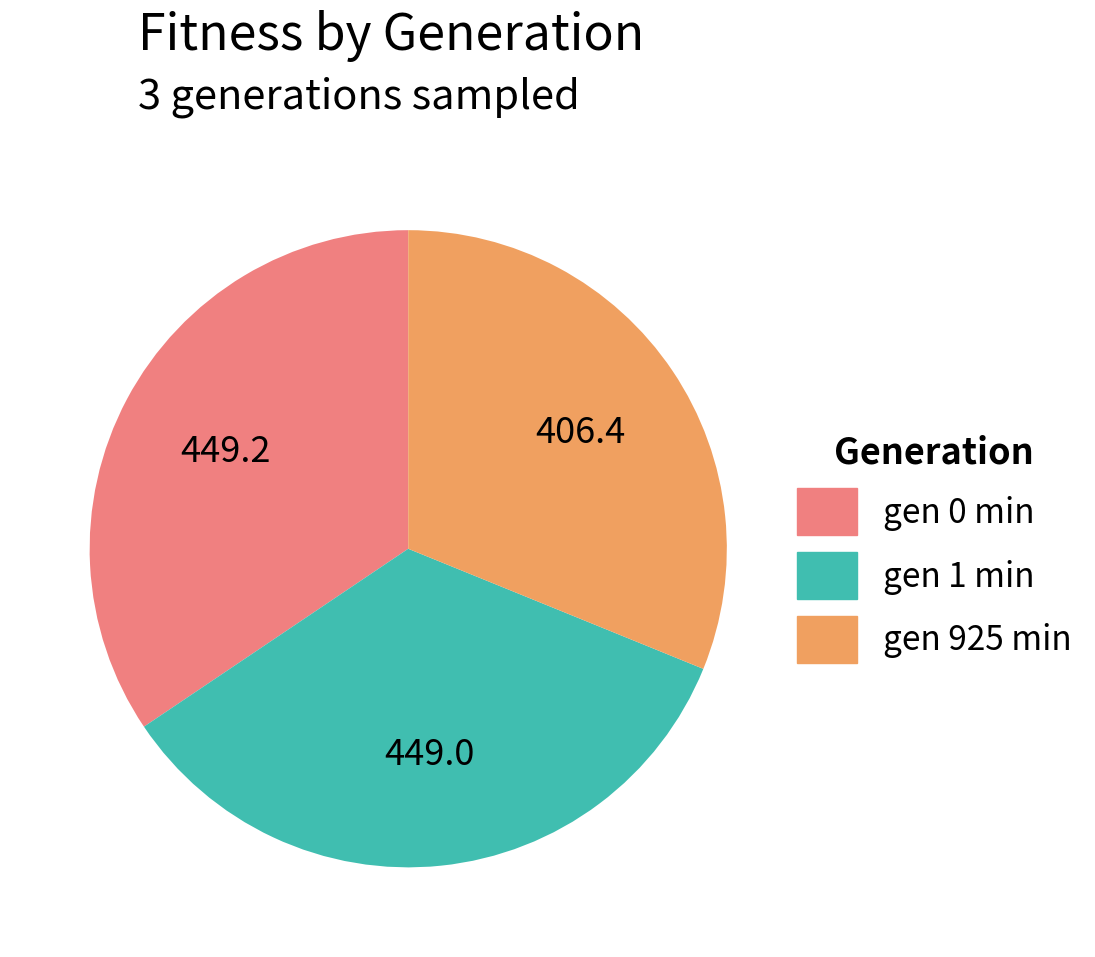

Do gen 1 min and gen 0 min together represent more than half of the pie?

Yes